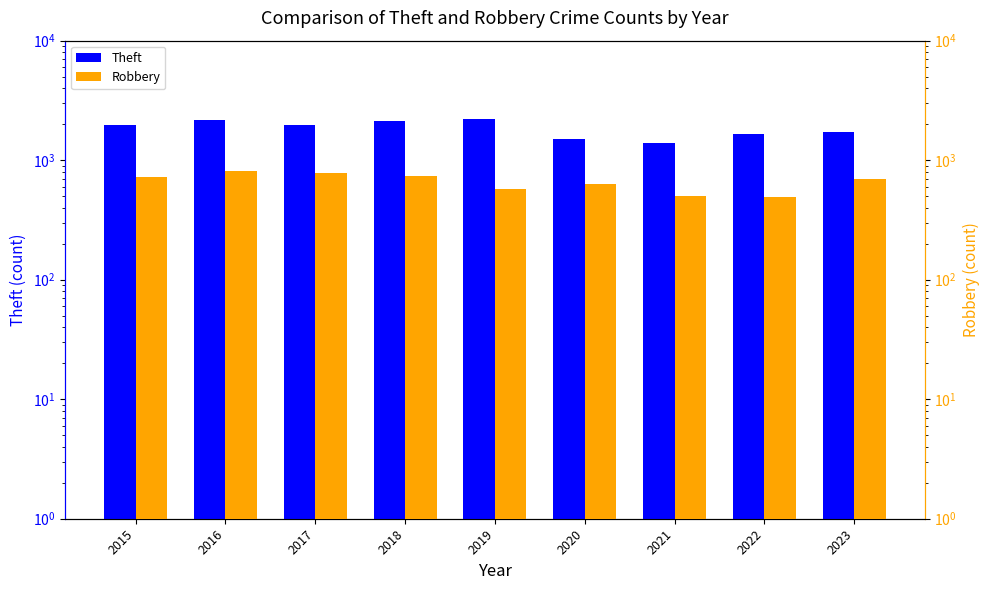

Rank the categories by Theft value from lowest to highest.

2021, 2020, 2022, 2023, 2017, 2015, 2018, 2016, 2019